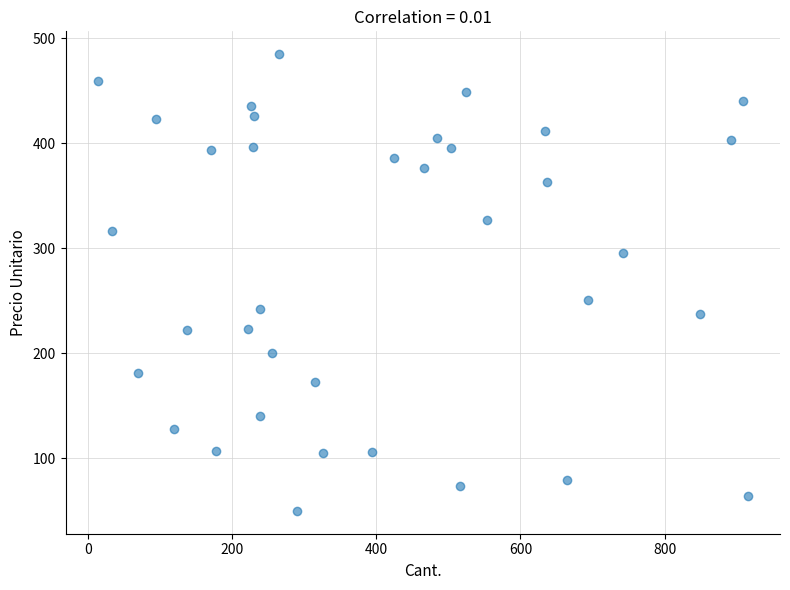

What is the range of X values (max minus min)?

901